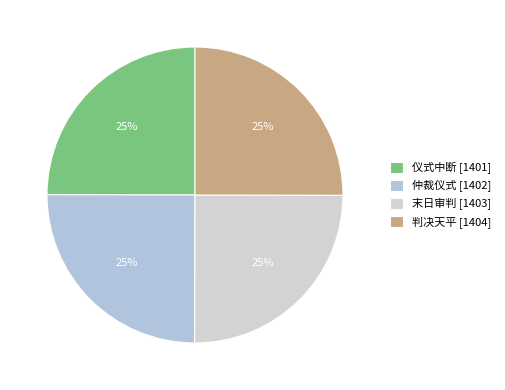

To the nearest percent, what portion does 仲裁仪式 represent?

25%